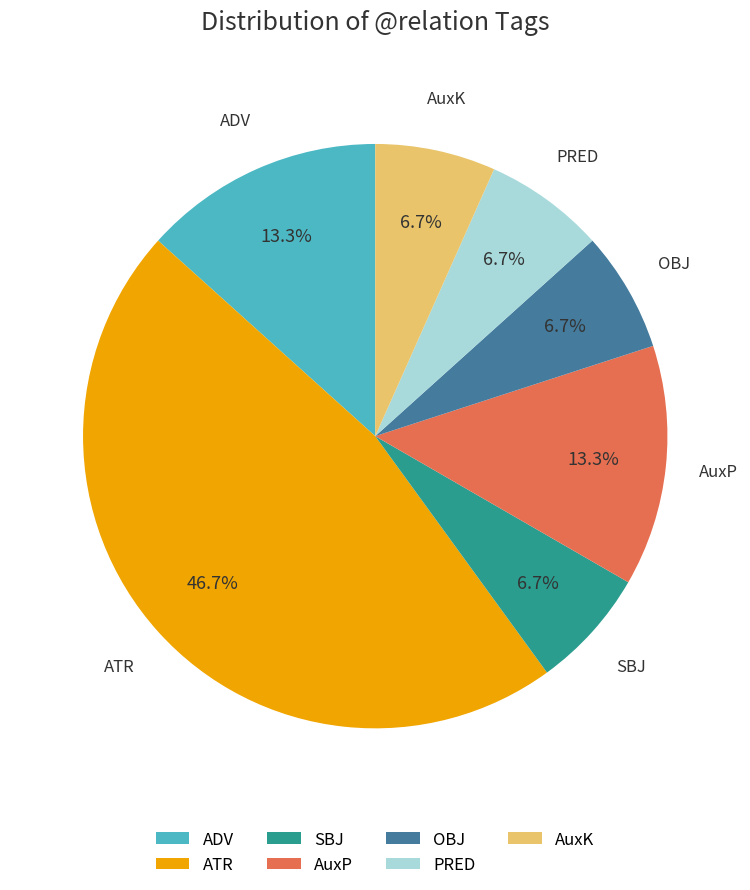

To the nearest percent, what portion does ADV represent?

13%